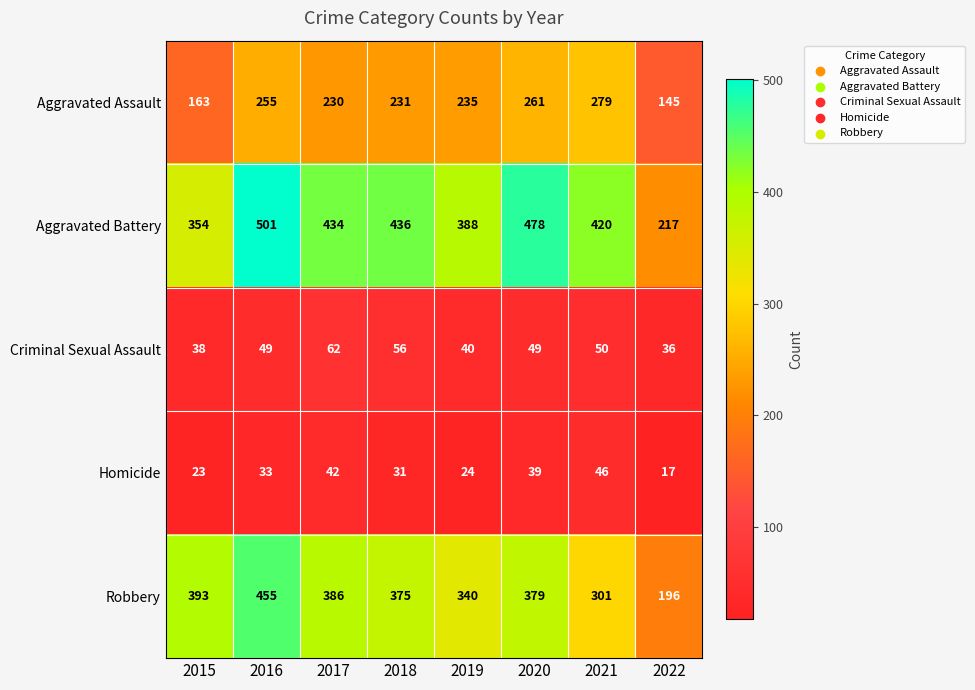

Is it true that Criminal Sexual Assault equals 62 at 2017?

True